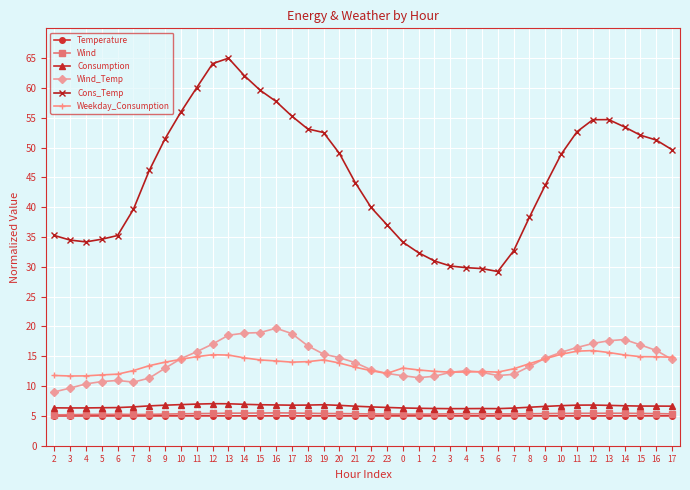

Reading right to left, extract all data points from this chart.

Temperature: 17=5.0	16=5.0	15=5.0	14=5.0	13=5.0	12=5.0	11=5.0	10=5.0	9=5.0	8=5.0	7=5.0	6=5.0	5=5.0	4=5.0	3=5.0	2=5.0	1=5.0	0=5.0	23=5.0	22=5.0	21=5.0	20=5.0	19=5.0	18=5.0	17=5.0	16=5.0	15=5.0	14=5.0	13=5.0	12=5.0	11=5.0	10=5.0	9=5.0	8=5.0	7=5.0	6=5.0	5=5.0	4=5.0	3=5.0	2=5.0
Wind: 17=5.3	16=5.4	15=5.4	14=5.4	13=5.4	12=5.4	11=5.4	10=5.4	9=5.4	8=5.4	7=5.3	6=5.3	5=5.4	4=5.4	3=5.4	2=5.3	1=5.3	0=5.3	23=5.3	22=5.3	21=5.4	20=5.4	19=5.4	18=5.4	17=5.5	16=5.5	15=5.5	14=5.5	13=5.5	12=5.4	11=5.4	10=5.4	9=5.3	8=5.3	7=5.2	6=5.3	5=5.3	4=5.2	3=5.2	2=5.2
Consumption: 17=6.6	16=6.6	15=6.7	14=6.7	13=6.8	12=6.8	11=6.8	10=6.7	9=6.6	8=6.5	7=6.3	6=6.2	5=6.2	4=6.2	3=6.2	2=6.2	1=6.3	0=6.3	23=6.4	22=6.5	21=6.6	20=6.8	19=6.9	18=6.8	17=6.8	16=6.8	15=6.9	14=6.9	13=7.0	12=7.0	11=7.0	10=6.9	9=6.8	8=6.7	7=6.5	6=6.4	5=6.4	4=6.3	3=6.3	2=6.4
Wind_Temp: 17=14.5	16=16.0	15=16.9	14=17.8	13=17.6	12=17.1	11=16.5	10=15.7	9=14.7	8=13.3	7=12.0	6=11.8	5=12.3	4=12.6	3=12.3	2=11.6	1=11.4	0=11.7	23=12.1	22=12.7	21=13.9	20=14.8	19=15.4	18=16.8	17=18.8	16=19.7	15=19.0	14=18.9	13=18.5	12=17.0	11=15.8	10=14.6	9=13.0	8=11.3	7=10.7	6=10.9	5=10.8	4=10.4	3=9.7	2=9.0
Cons_Temp: 17=49.6	16=51.3	15=52.1	14=53.5	13=54.7	12=54.7	11=52.7	10=48.9	9=43.7	8=38.3	7=32.7	6=29.2	5=29.7	4=29.9	3=30.1	2=31.0	1=32.4	0=34.2	23=37.1	22=40.0	21=44.1	20=49.0	19=52.5	18=53.1	17=55.3	16=57.7	15=59.6	14=62.1	13=65.0	12=64.1	11=60.1	10=56.0	9=51.5	8=46.2	7=39.6	6=35.3	5=34.6	4=34.2	3=34.5	2=35.3
Weekday_Consumption: 17=14.8	16=14.9	15=14.9	14=15.2	13=15.6	12=16.0	11=15.9	10=15.3	9=14.6	8=13.8	7=12.9	6=12.3	5=12.4	4=12.4	3=12.3	2=12.5	1=12.7	0=13.0	23=12.1	22=12.6	21=13.2	20=13.9	19=14.4	18=14.1	17=14.0	16=14.2	15=14.4	14=14.7	13=15.2	12=15.3	11=14.9	10=14.5	9=14.0	8=13.4	7=12.6	6=12.0	5=11.9	4=11.7	3=11.7	2=11.8